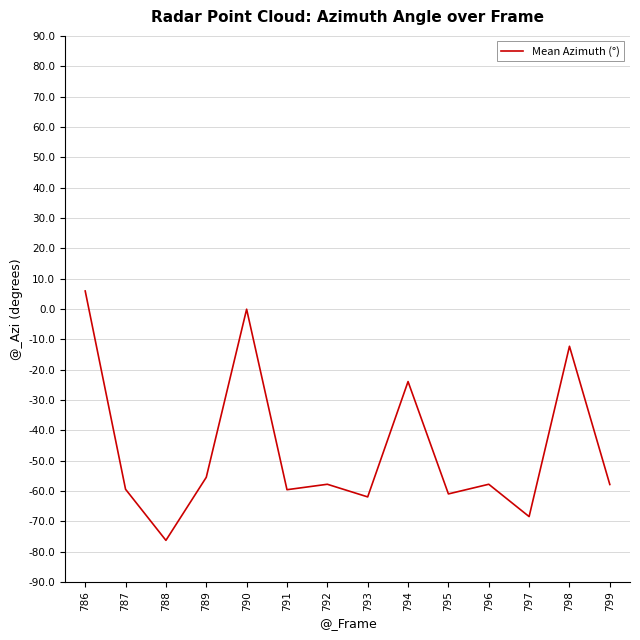

At which category does the data reach its first local peak?

790